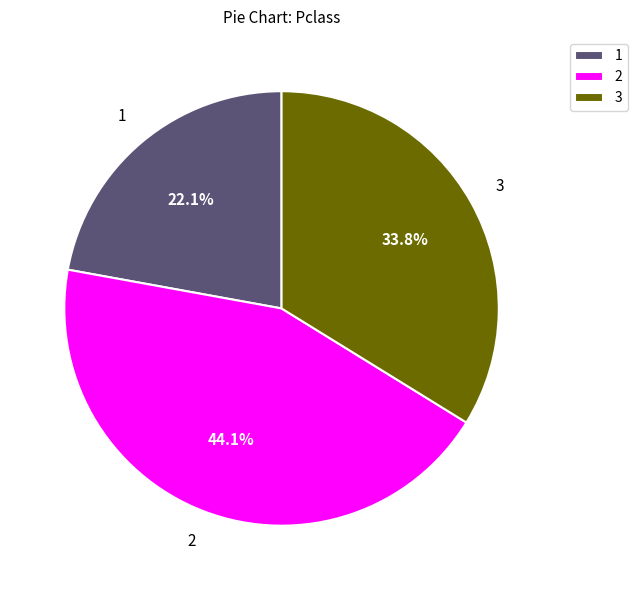

Is 2 the majority of the pie?

No